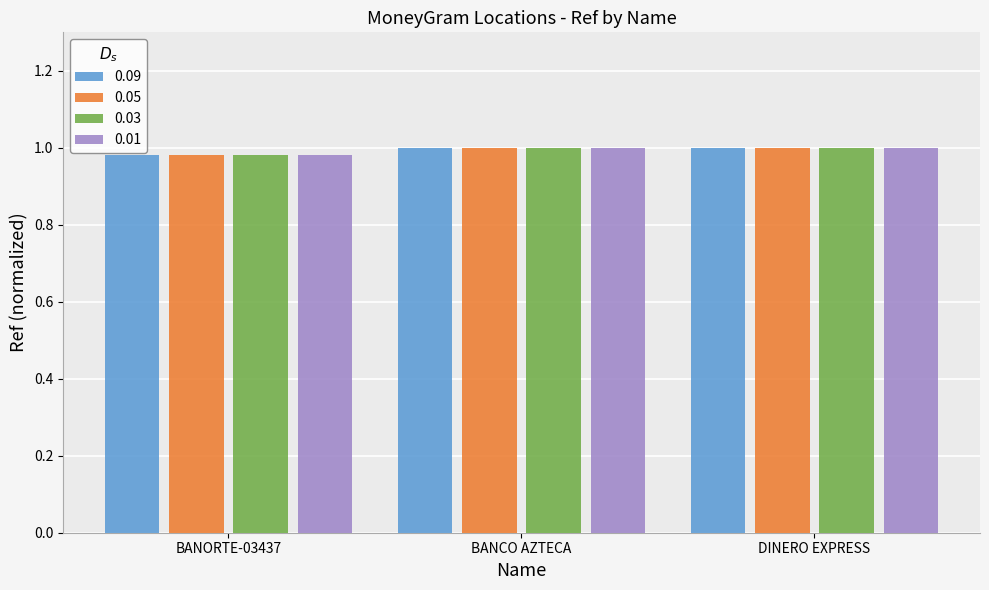

What is the sum of the 0.03 values at BANORTE-03437 and BANCO AZTECA?

2.0